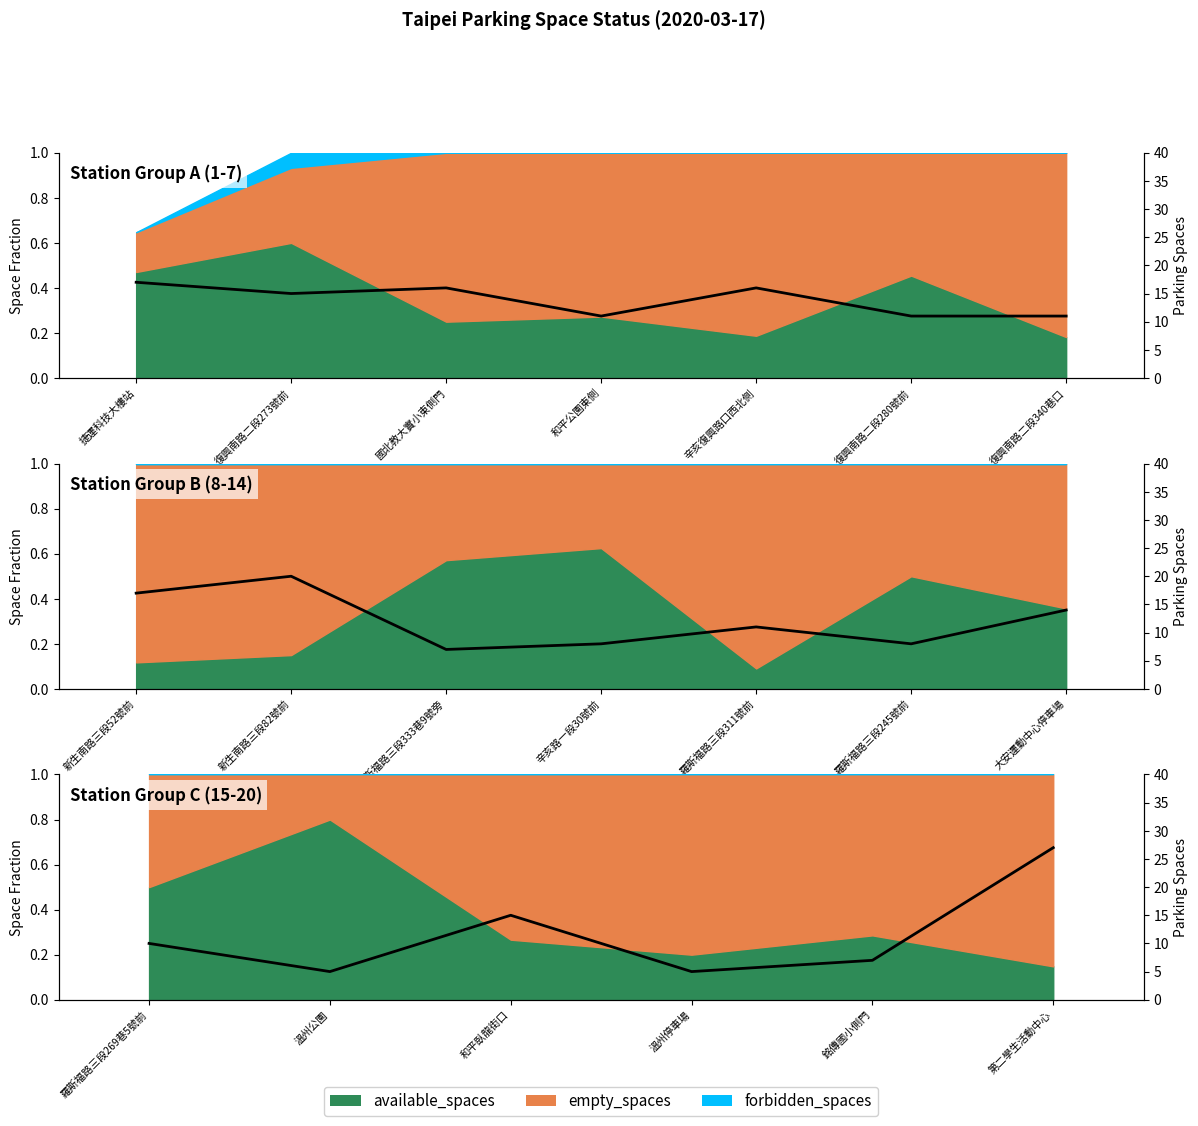

What is the label of the 4th point from the left?

溫州停車場